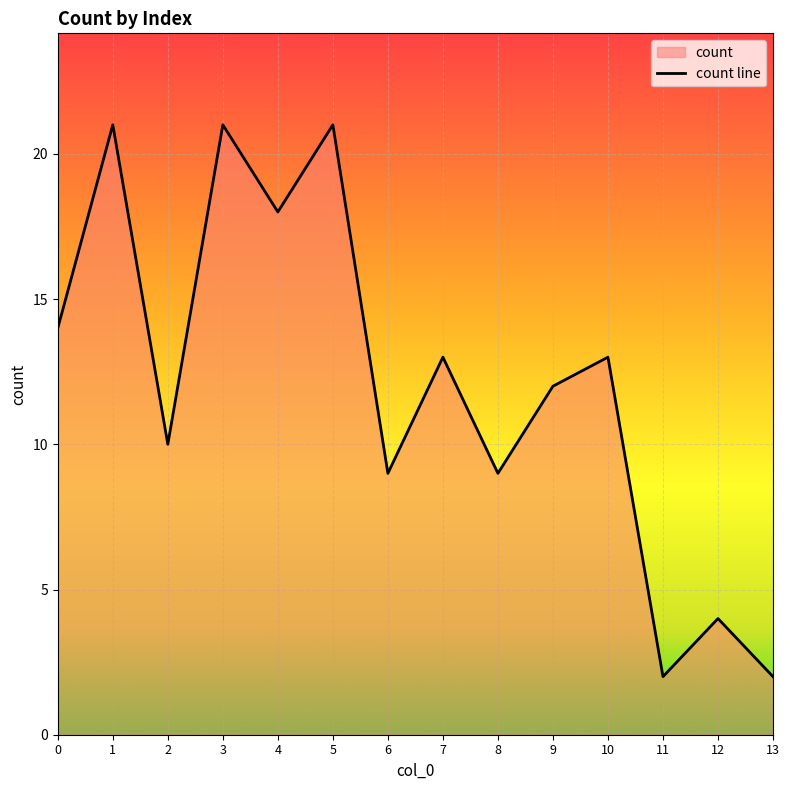

At which label is the value closest to 11?

2